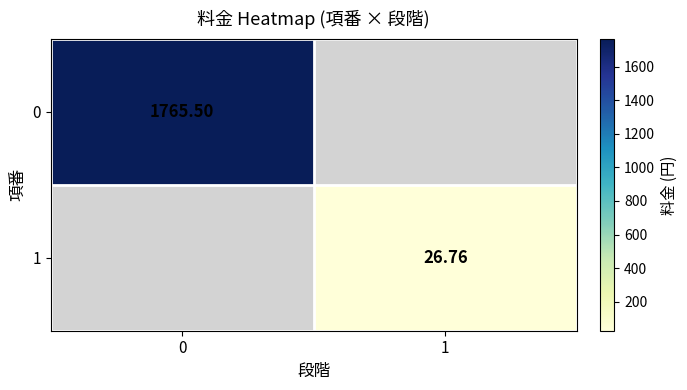

What is the maximum value shown in the chart?

1765.5